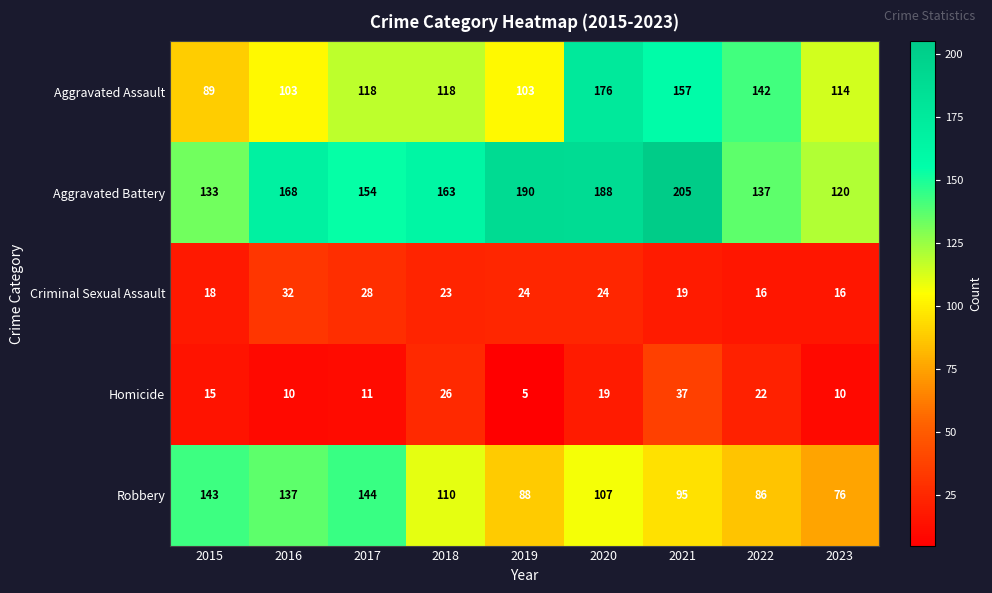

Is it true that Homicide equals 8 at 2015?

False